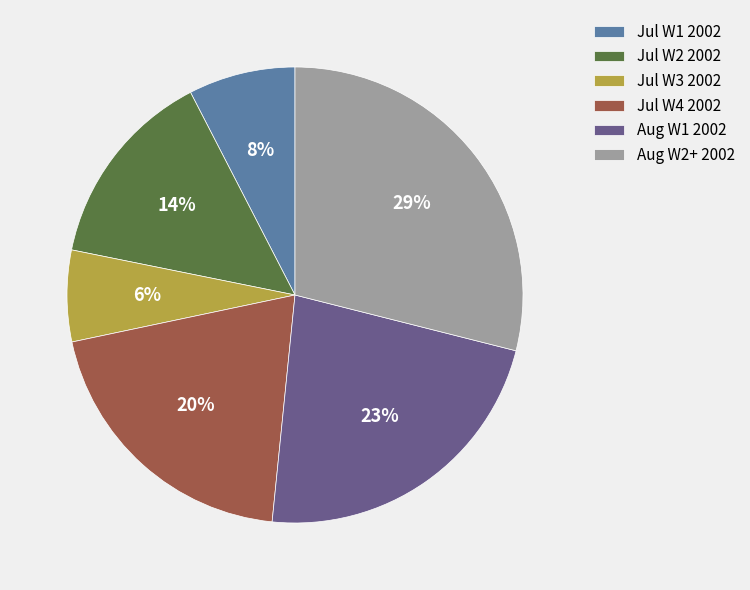

How many slices are in this pie chart?

6